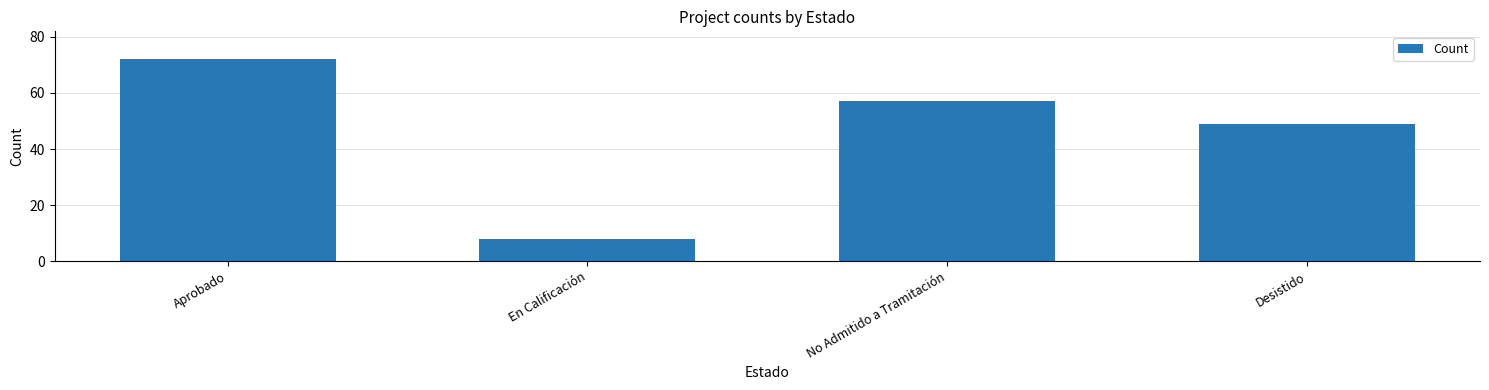

What is the value of the 4th bar from the left?

49